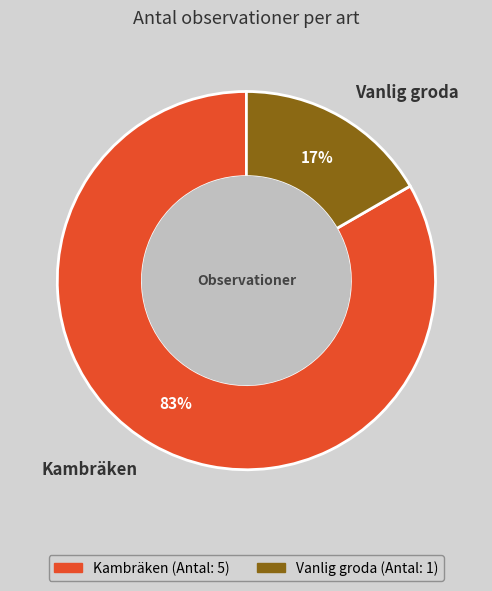

Between Kambräken and Vanlig groda, which is larger?

Kambräken